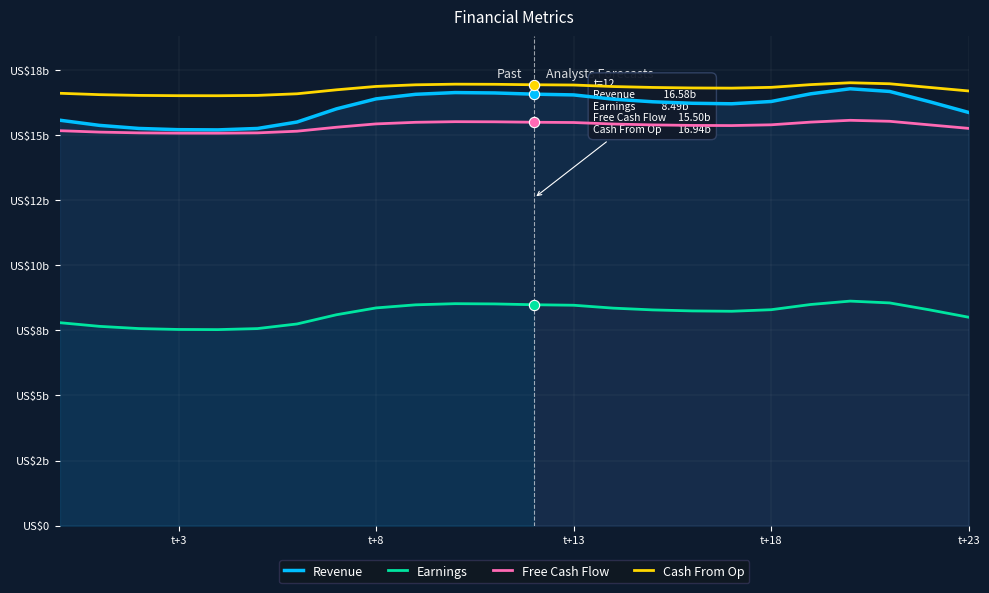

At how many categories does at least one series exceed 7?

24